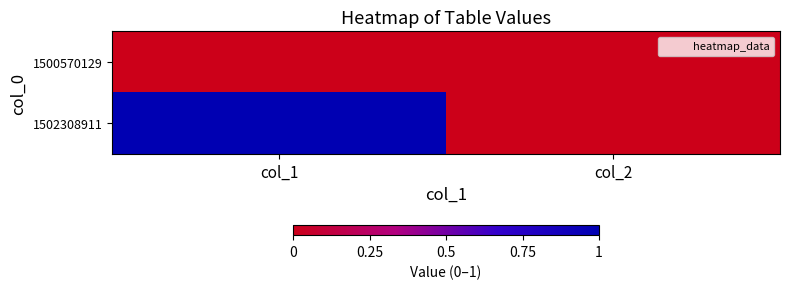

Reading left to right, transcribe all the data shown in this chart.

1500570129: col_1=0	col_2=0
1502308911: col_1=1	col_2=0